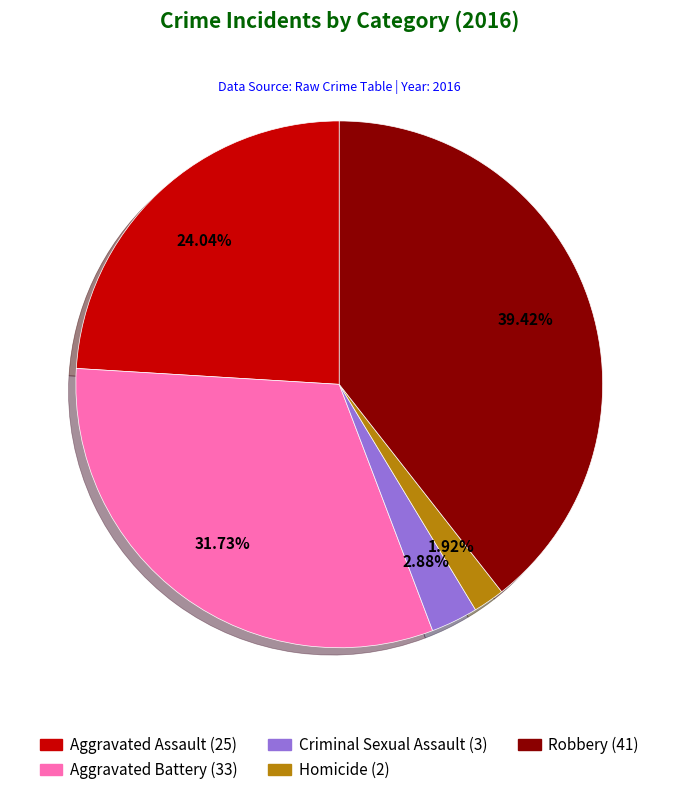

Is it true that Robbery is 39% of the pie?

True